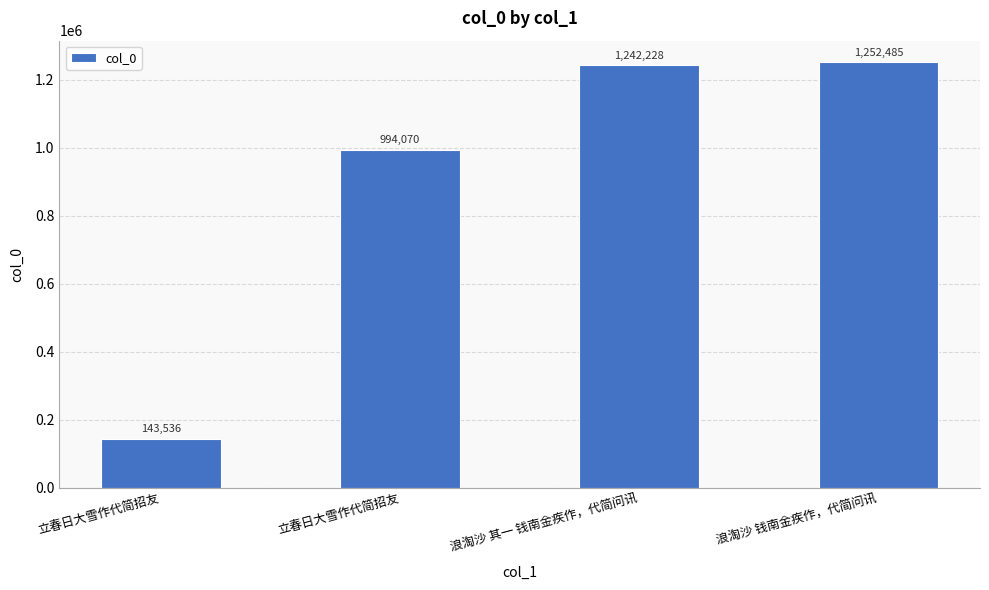

Count the number of categories in the chart.

4